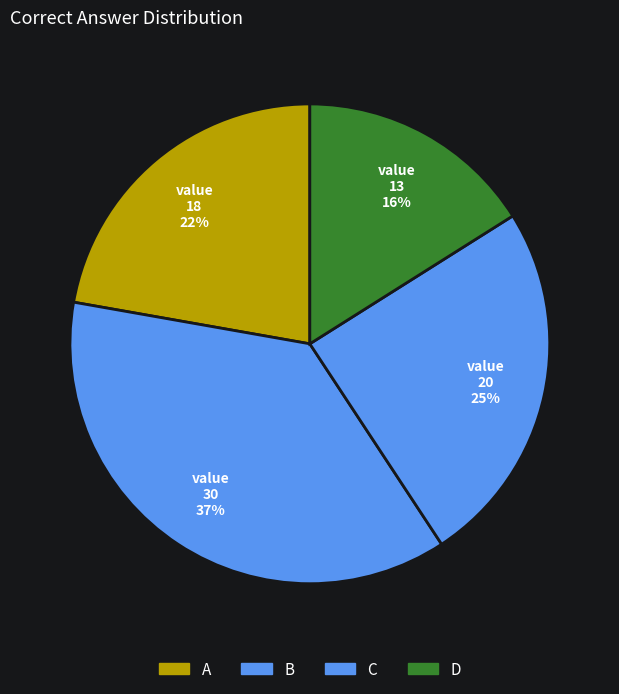

Does D represent more than half of the total?

No